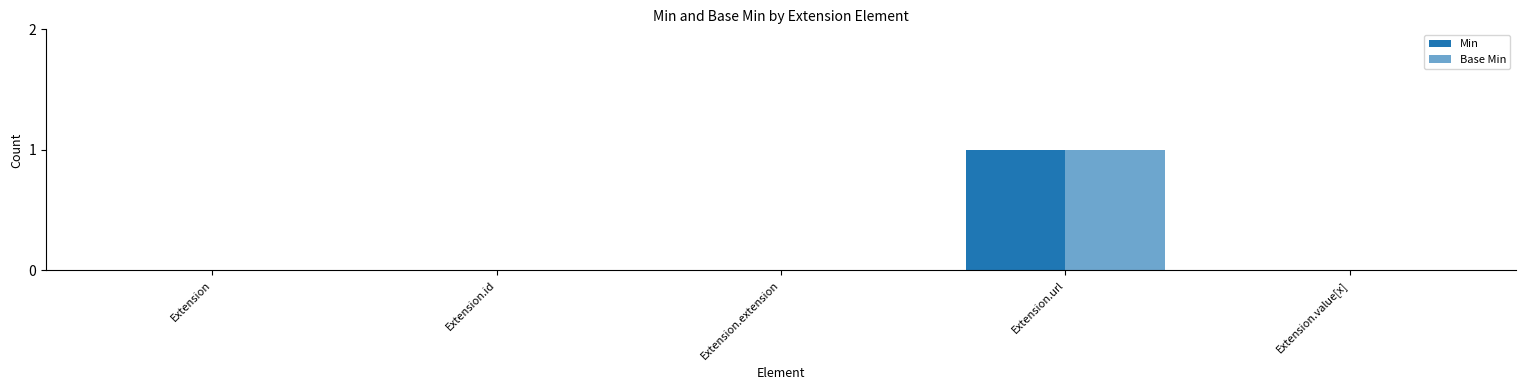

Are the bars horizontal?

No